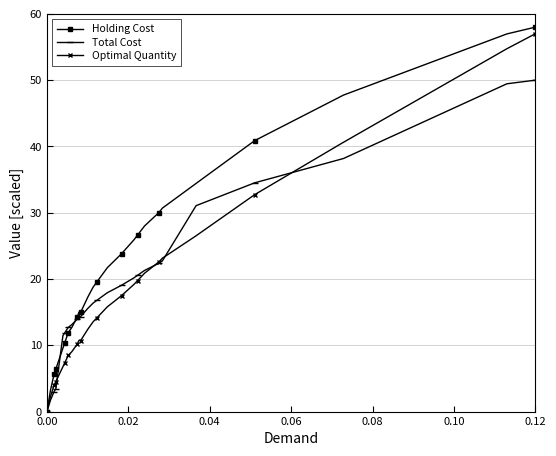

The Total Cost series shows -16.8 at 0.00. True or false?

False